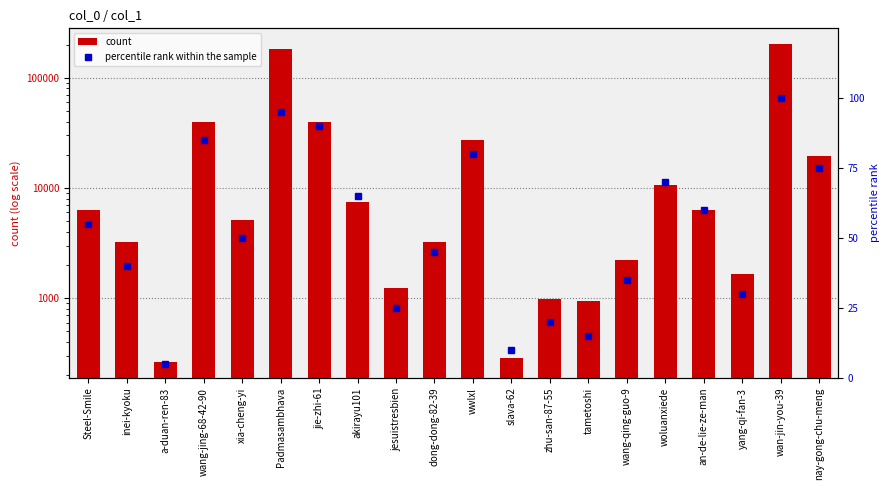

At which label does percentile rank within the sample reach its minimum?

a-duan-ren-83